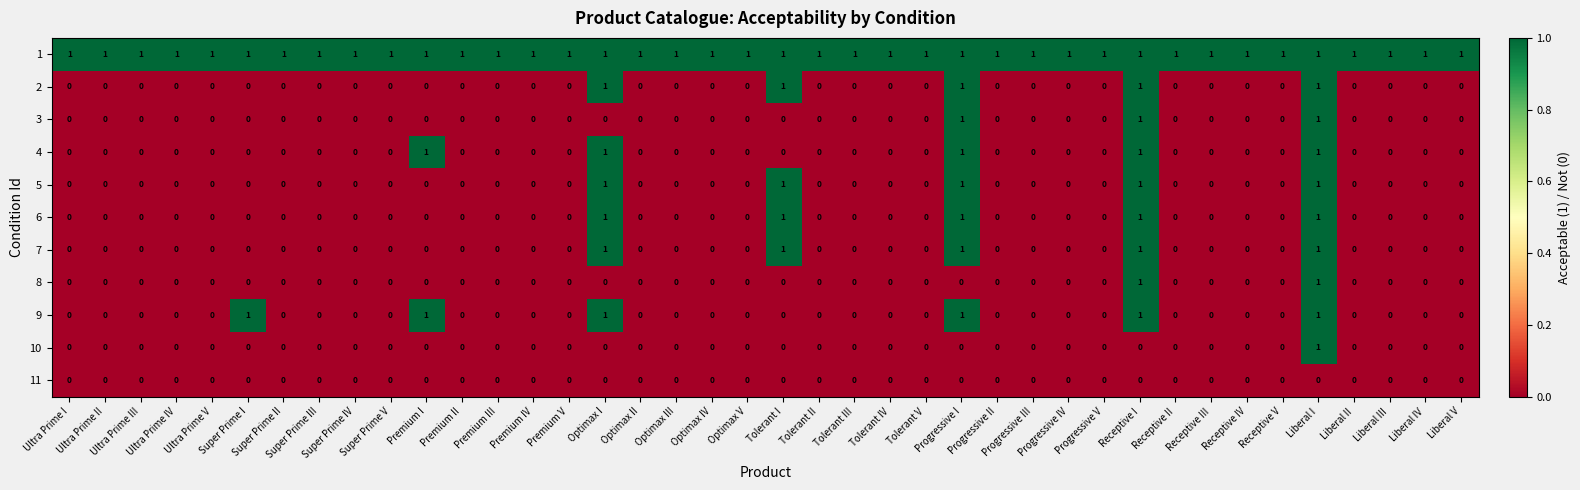

What is the greatest value displayed?

1